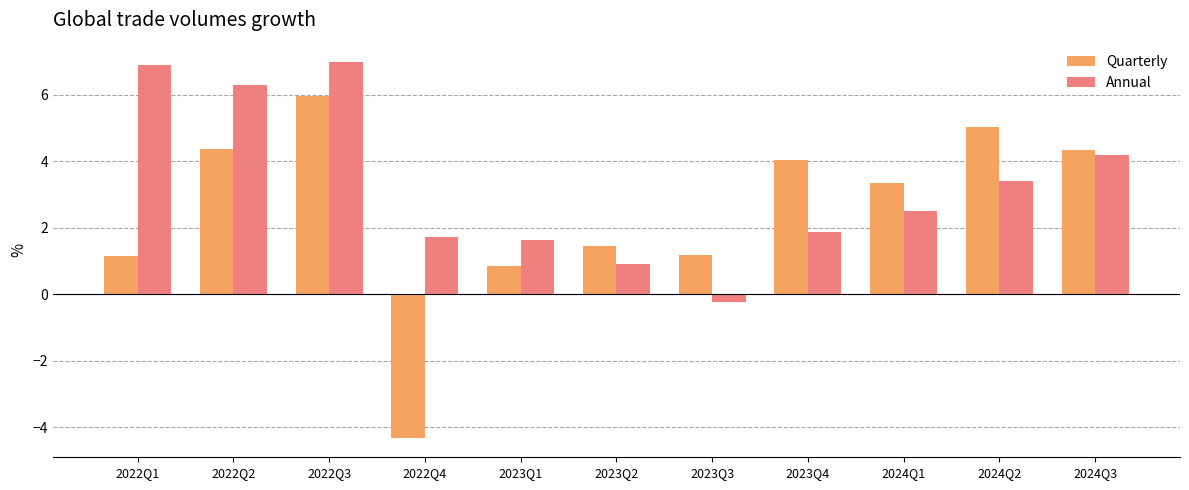

Which category has the lowest value in the Annual series?

2023Q3